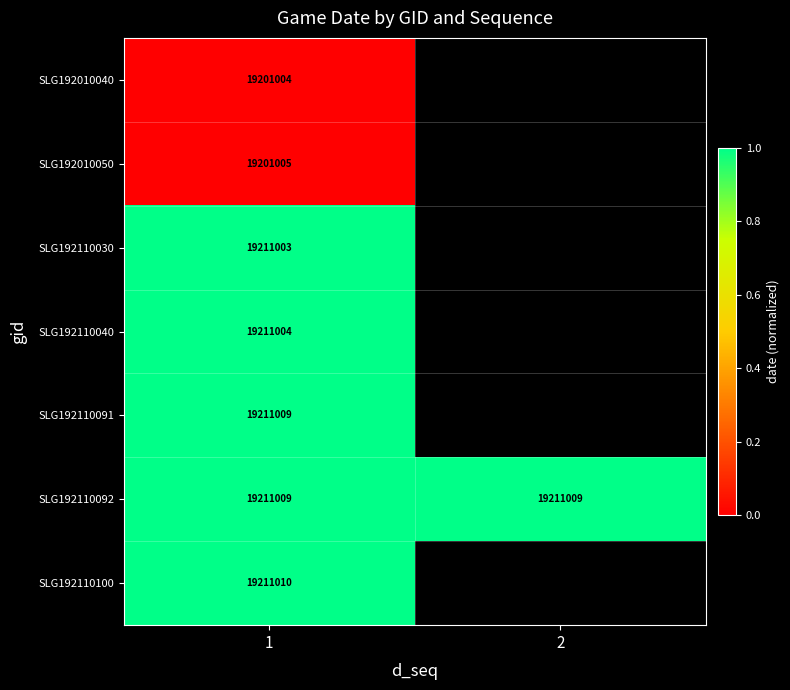

Is it true that SLG192010050 equals 31510321 at 1?

False